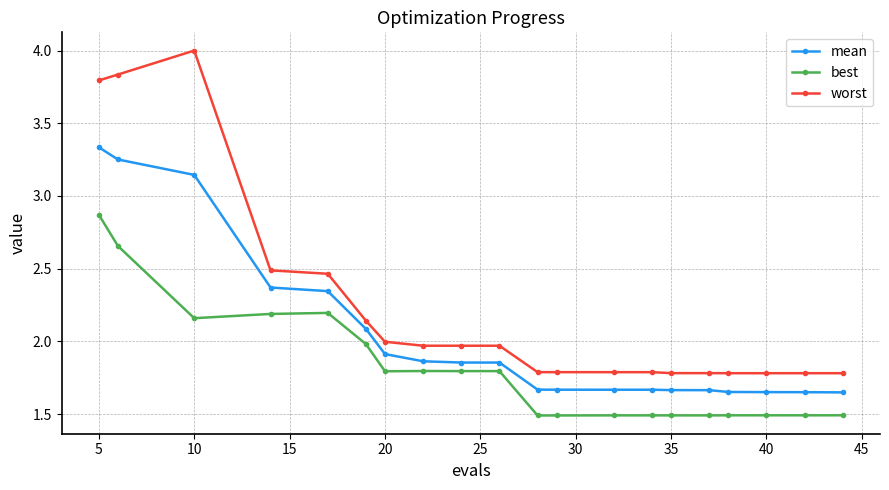

Rank the series by their maximum value, from highest to lowest.

worst, mean, best